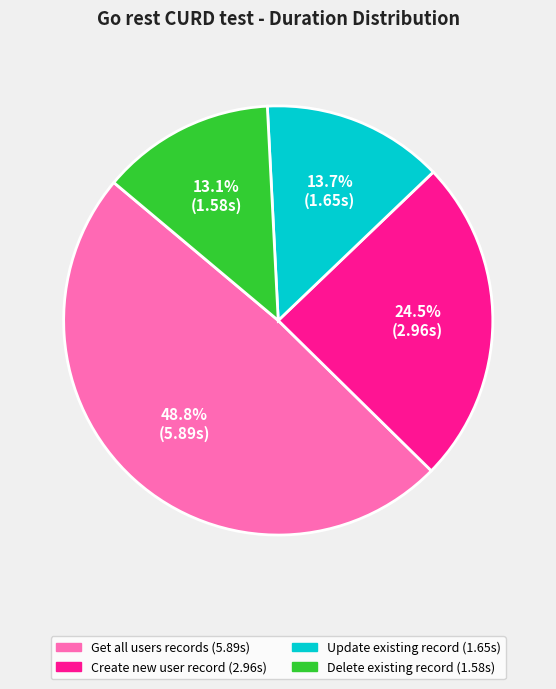

To the nearest percent, what is the average slice percentage?

25%